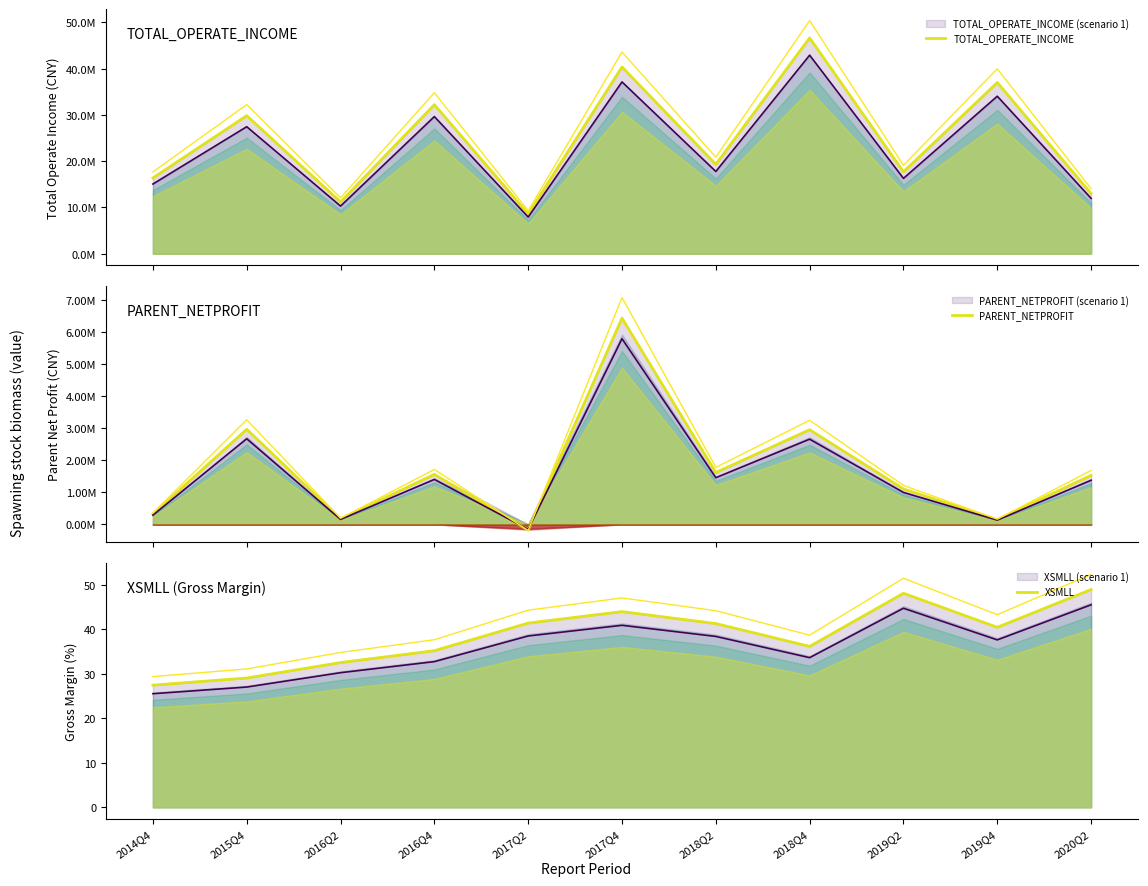

What is the sum of the PARENT_NETPROFIT values at 2015Q4 and 2017Q2?

2791272.3